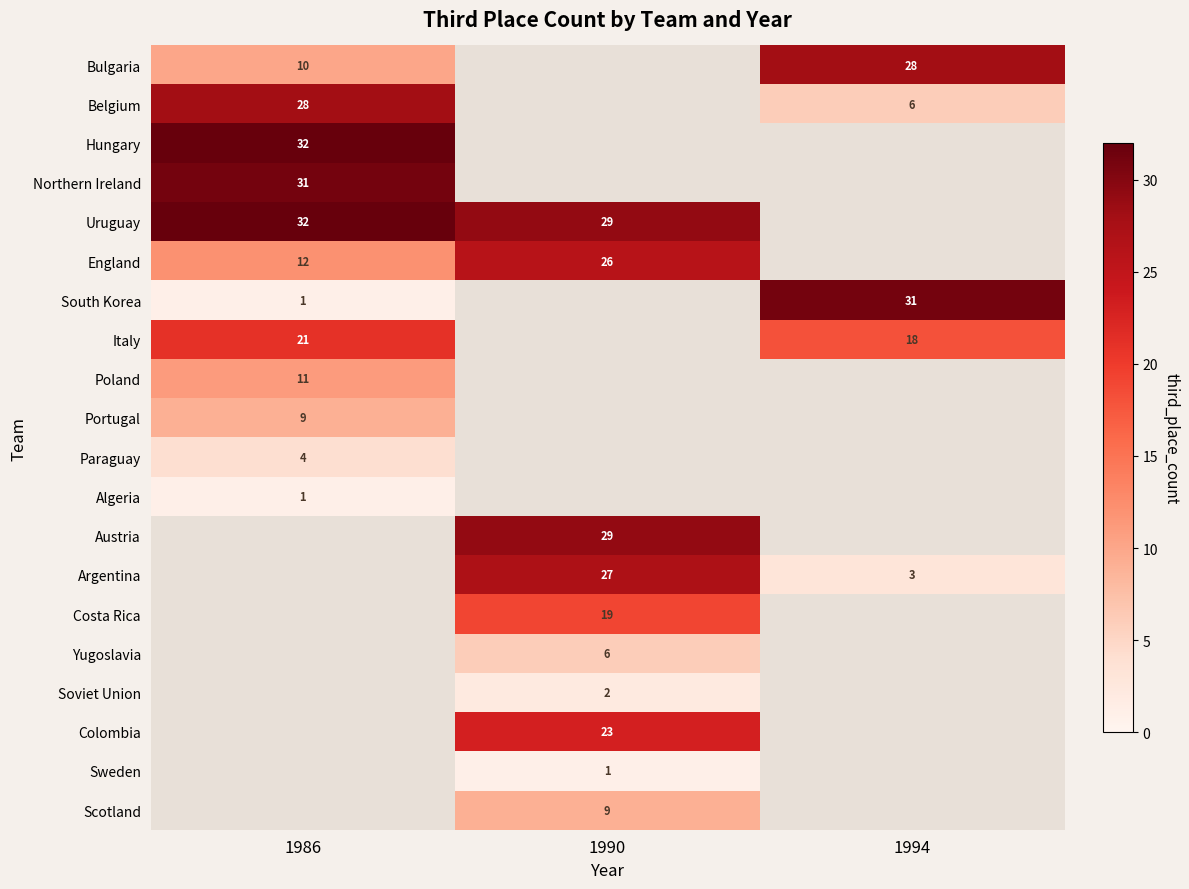

How many categories are shown in the chart?

3